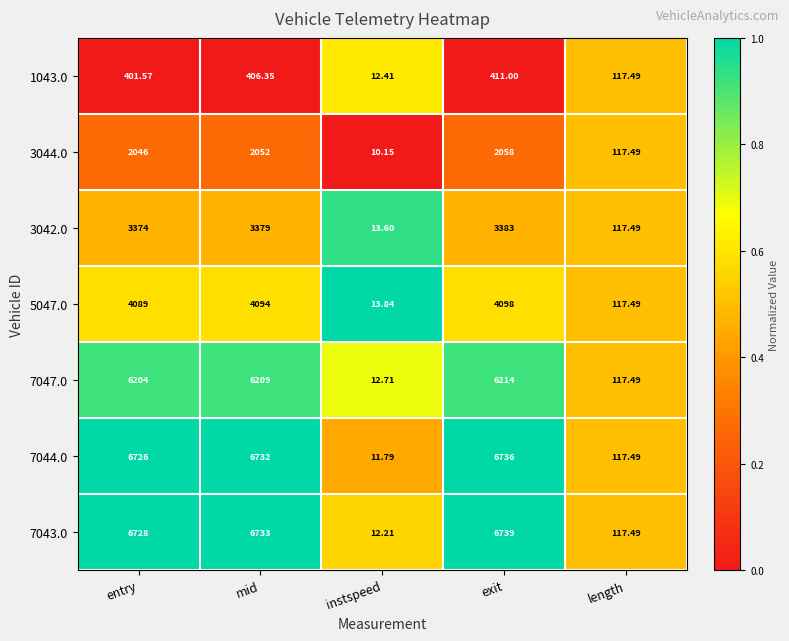

At which category is the sum across all series the highest?

exit